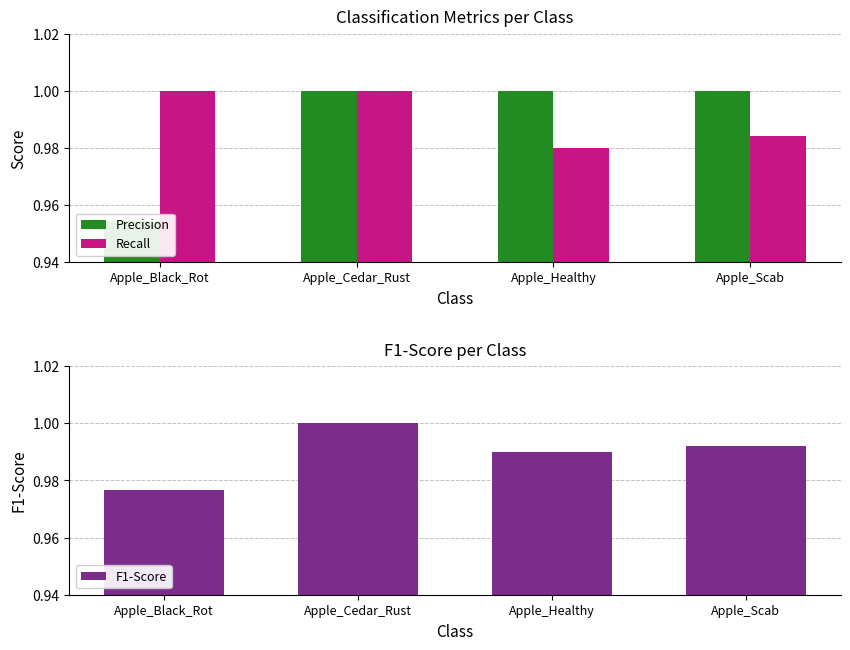

Rank the series at Apple_Scab from highest to lowest value.

Precision, F1-Score, Recall